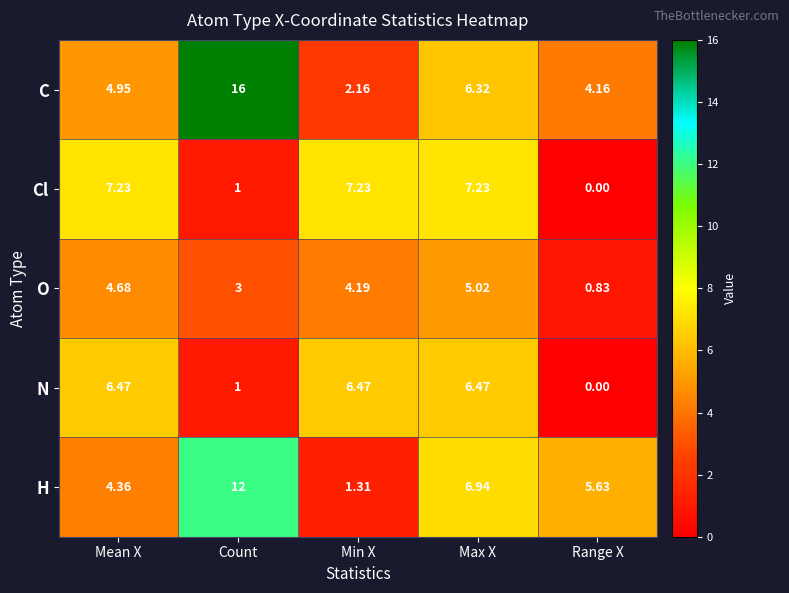

Rank the series by their maximum value, from highest to lowest.

C, H, Cl, N, O